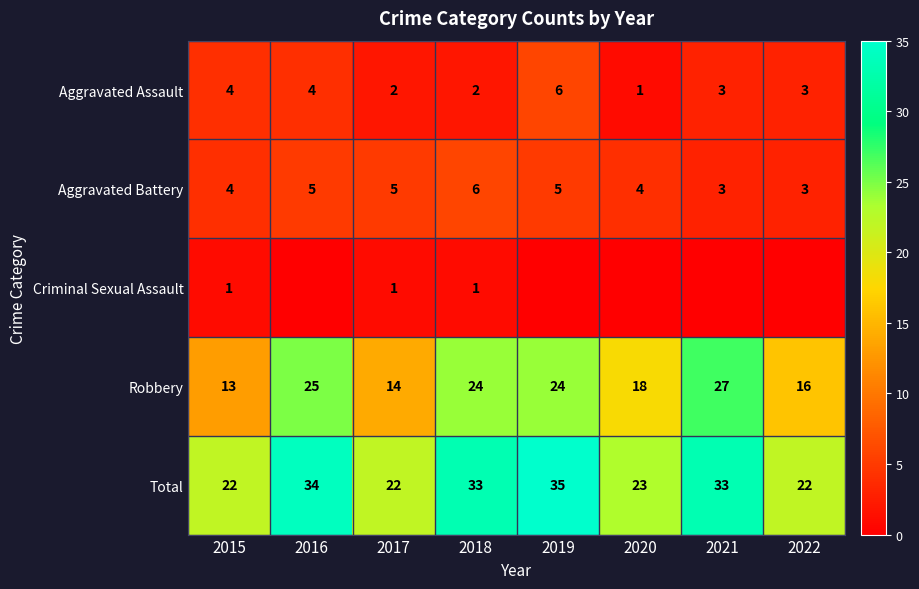

Which category has the lowest value across all series?

2016